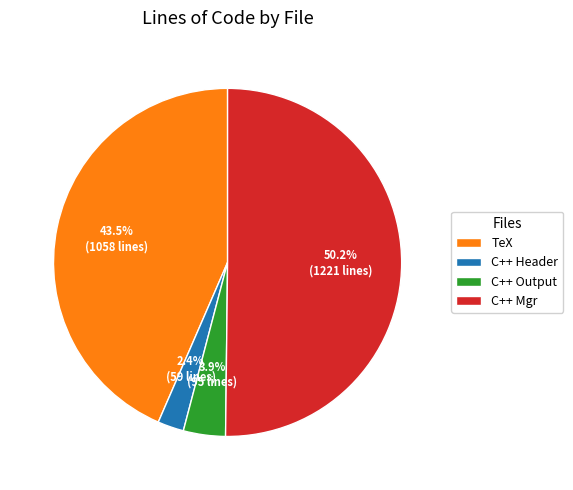

Which category accounts for the majority?

C++ Mgr